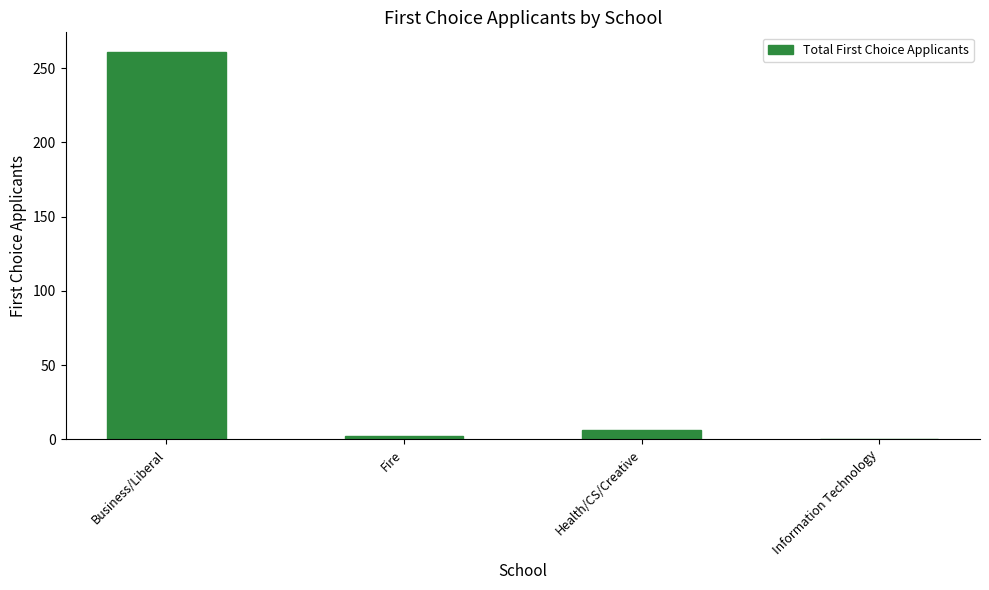

How many positive values are there?

3